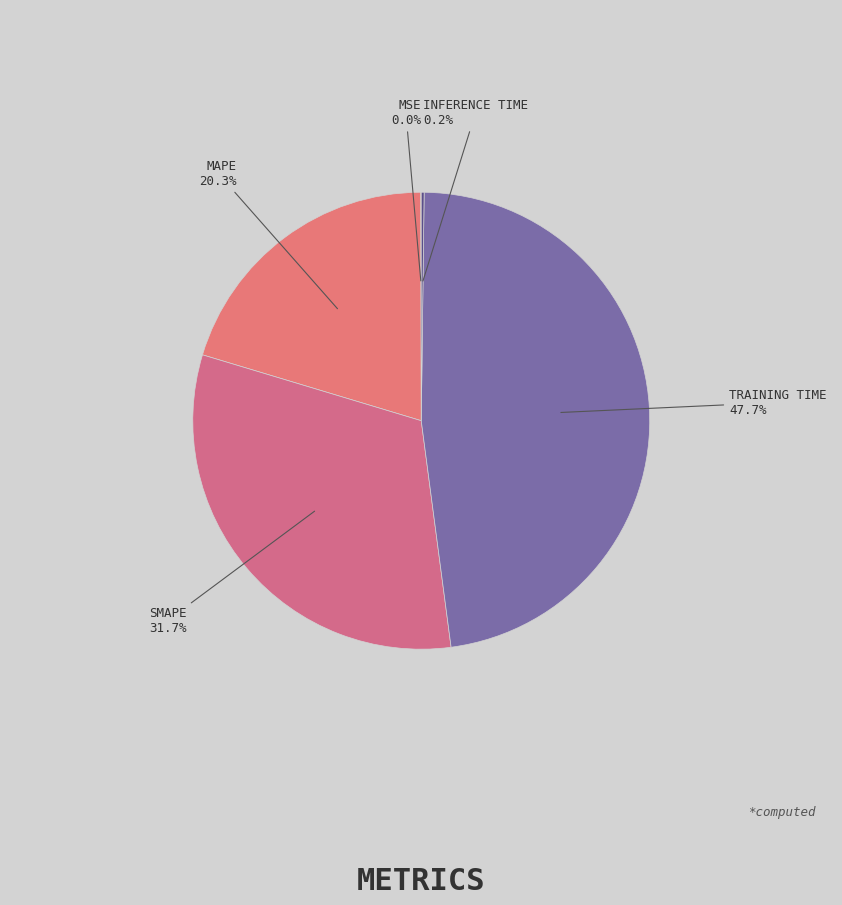

Rank the categories by value from lowest to highest.

MSE, Inference Time, MAPE, SMAPE, Training Time